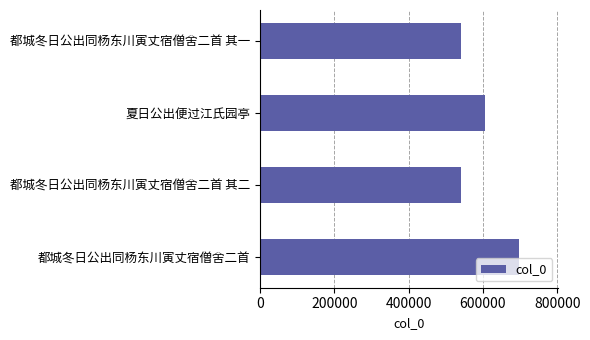

Are the bars grouped side by side (vs. stacked)?

No